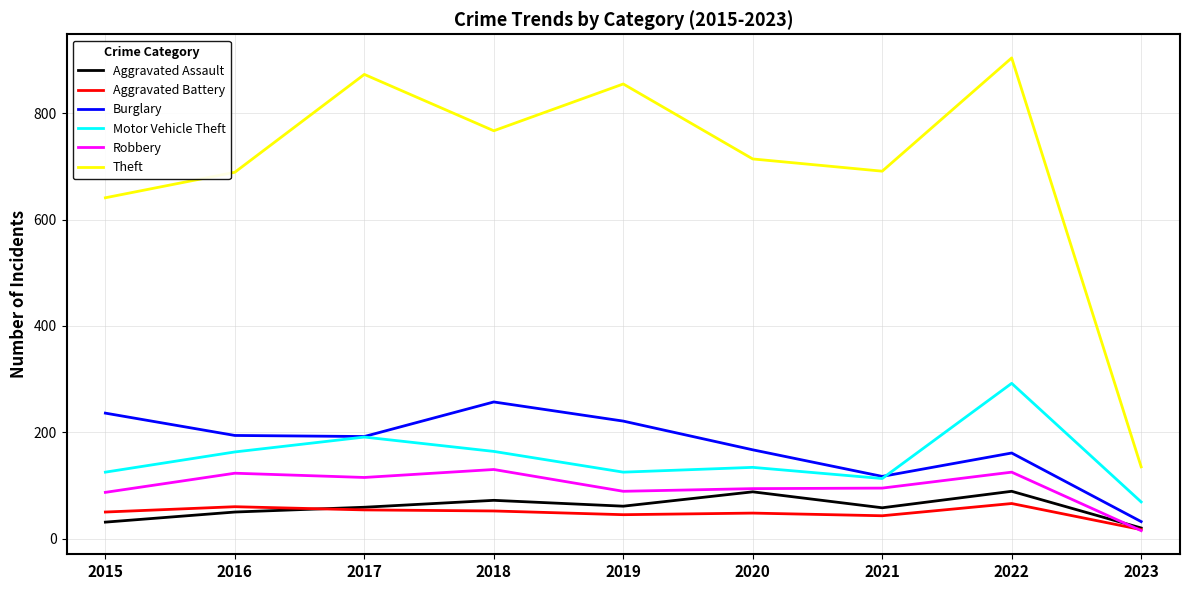

True or false: Theft and Aggravated Battery cross at least once.

False